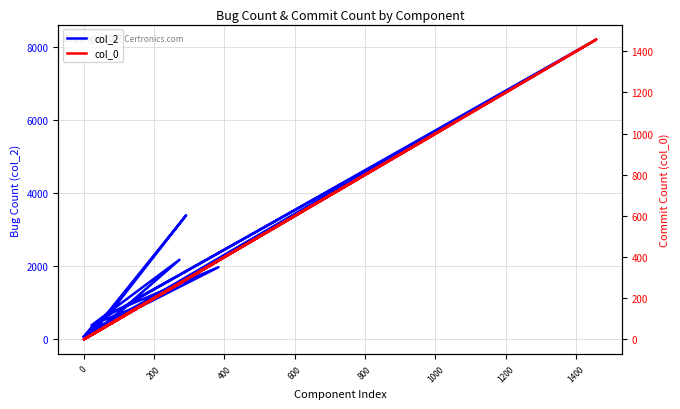

True or false: col_0 has more than 2 interior local peaks.

True